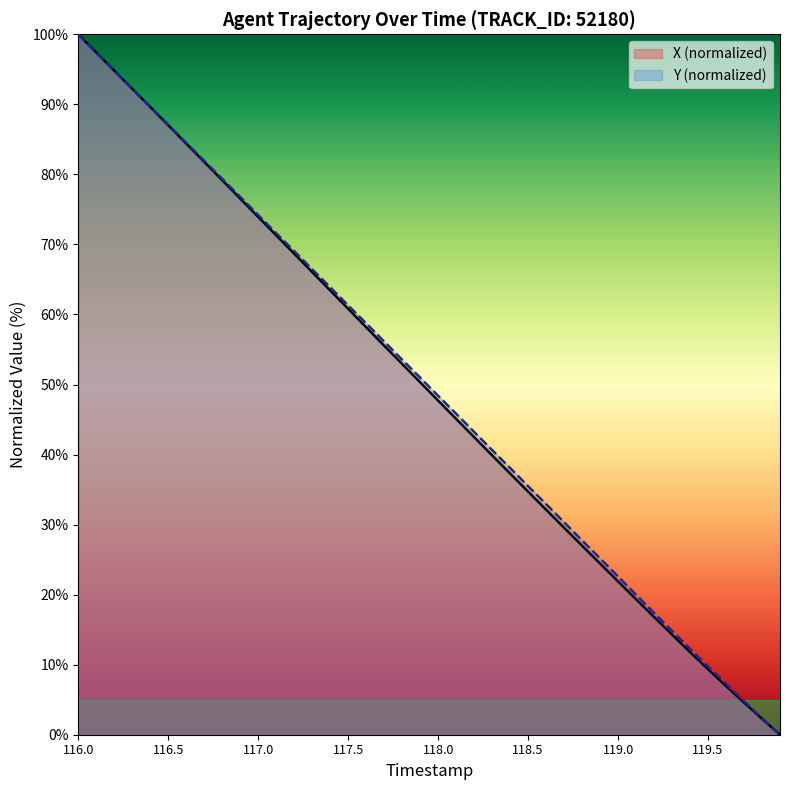

Which series ends up on top after the final intersection of Y and X?

Y